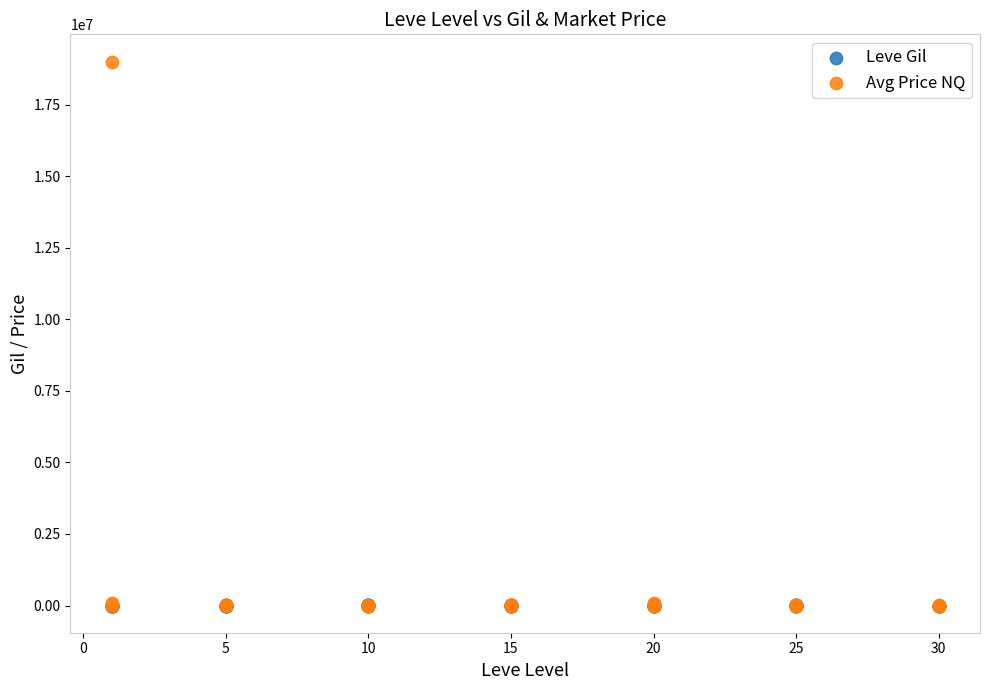

Which series contains the highest Y value?

Avg Price NQ